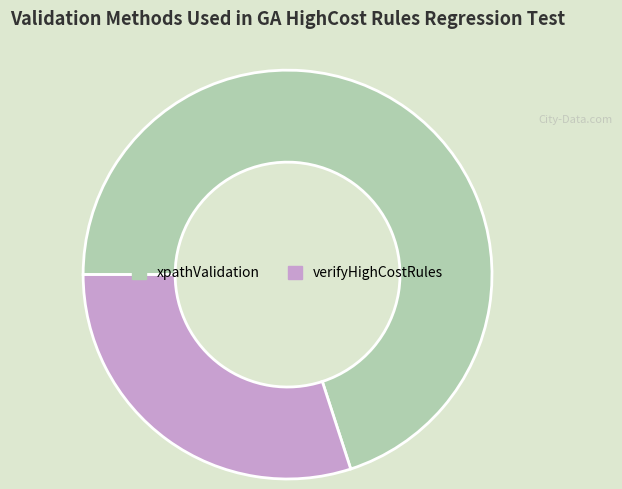

Is the sum of xpathValidation and verifyHighCostRules greater than half?

Yes